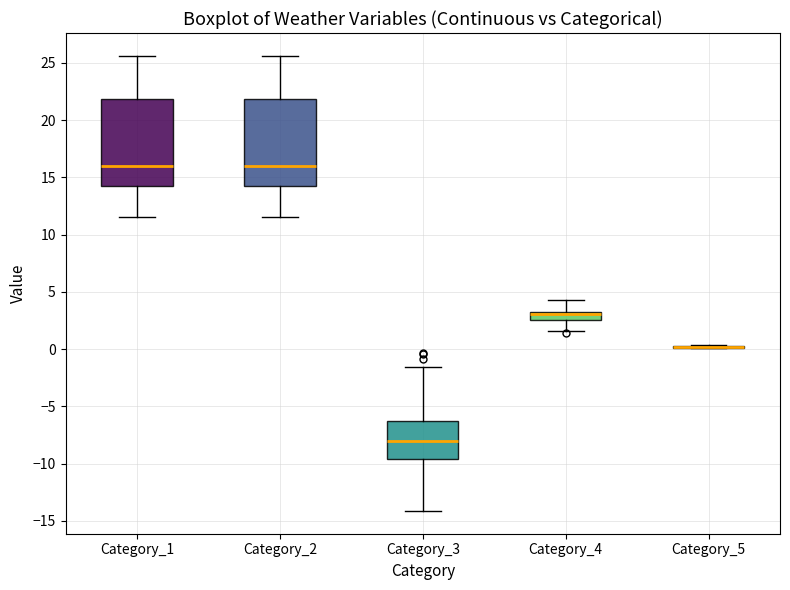

Where is the lower edge of the box for Category_2 on the y-axis? The values are not printed on the chart, so give them approximately, as read against the axis.

14.0